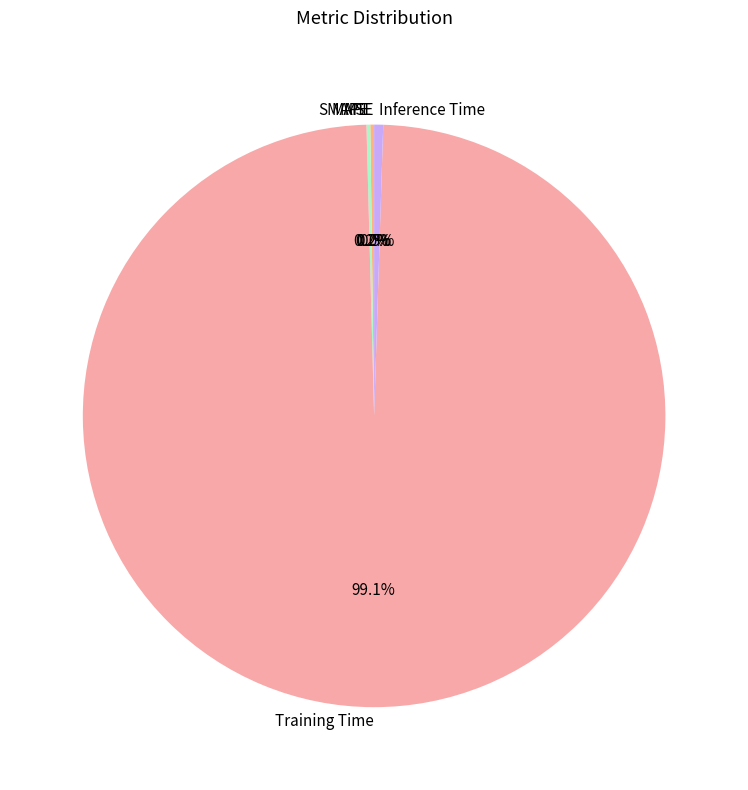

Which category accounts for the majority?

Training Time